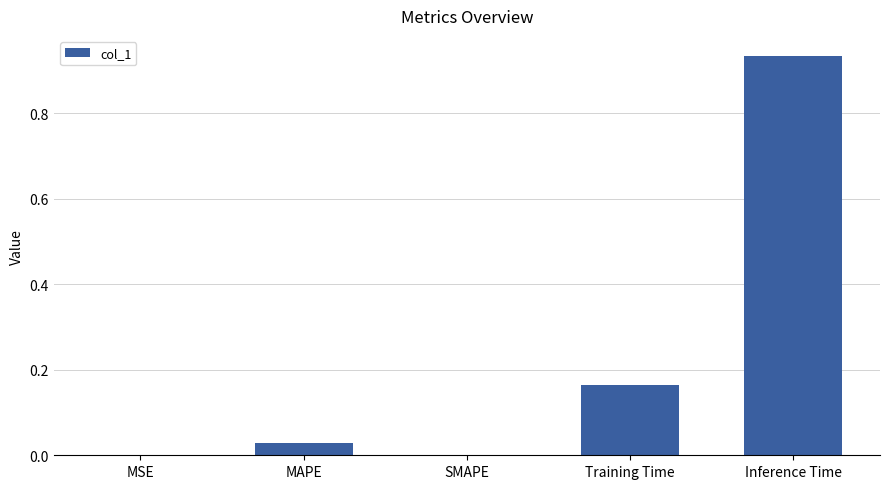

What is the sum of all values?

1.1